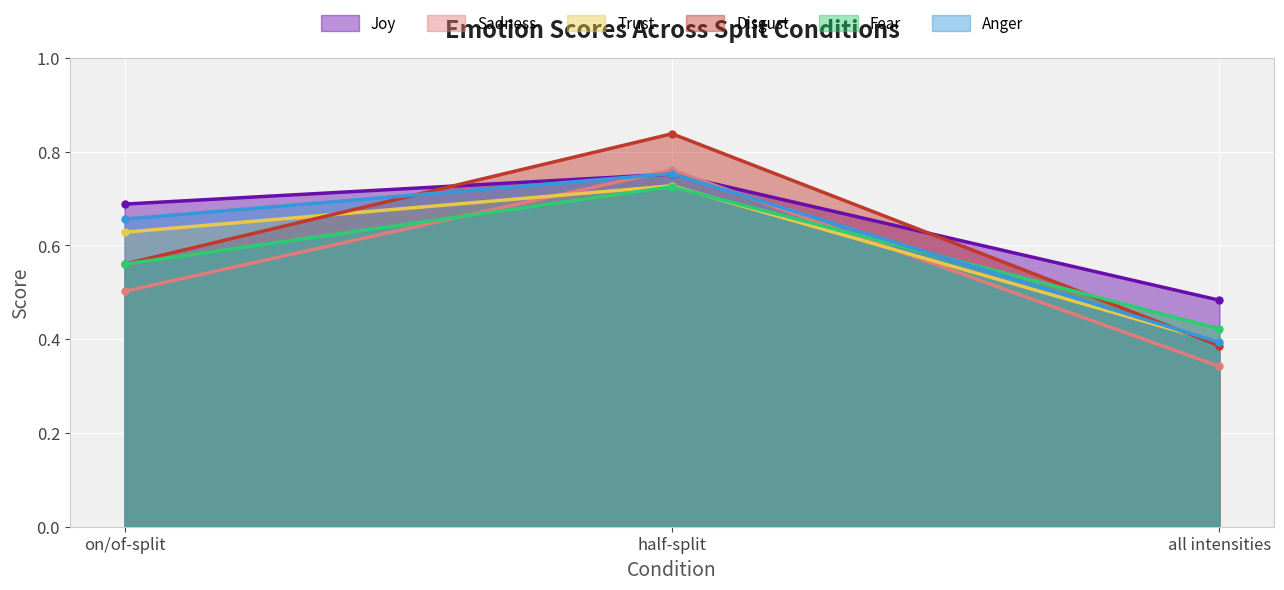

What are all the series names shown in the legend?

Joy, Sadness, Trust, Disgust, Fear, Anger